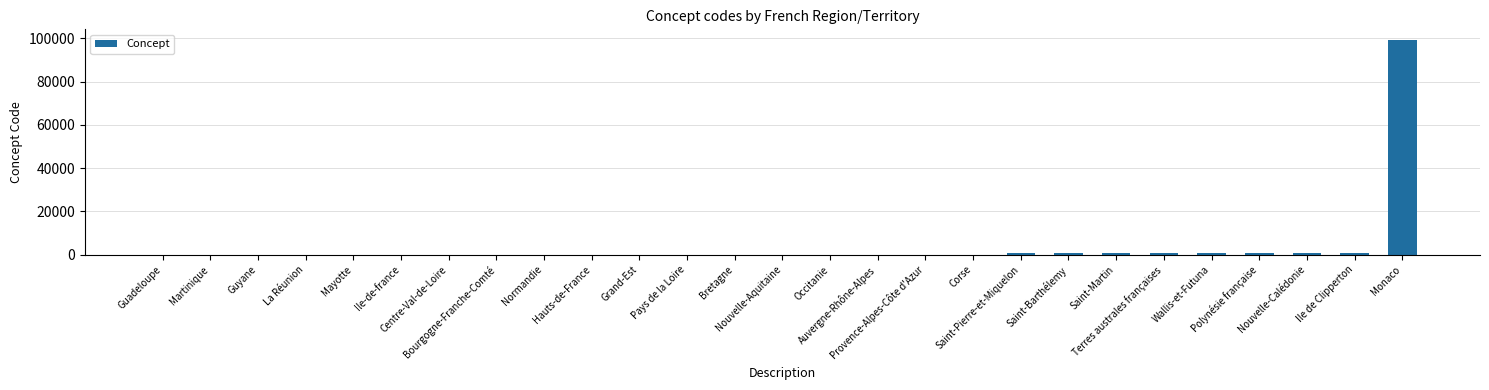

How many data points does each series have?

27